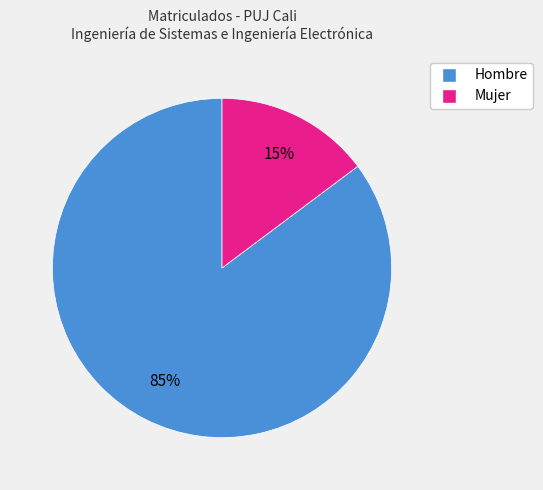

Count the number of slices in the pie.

2